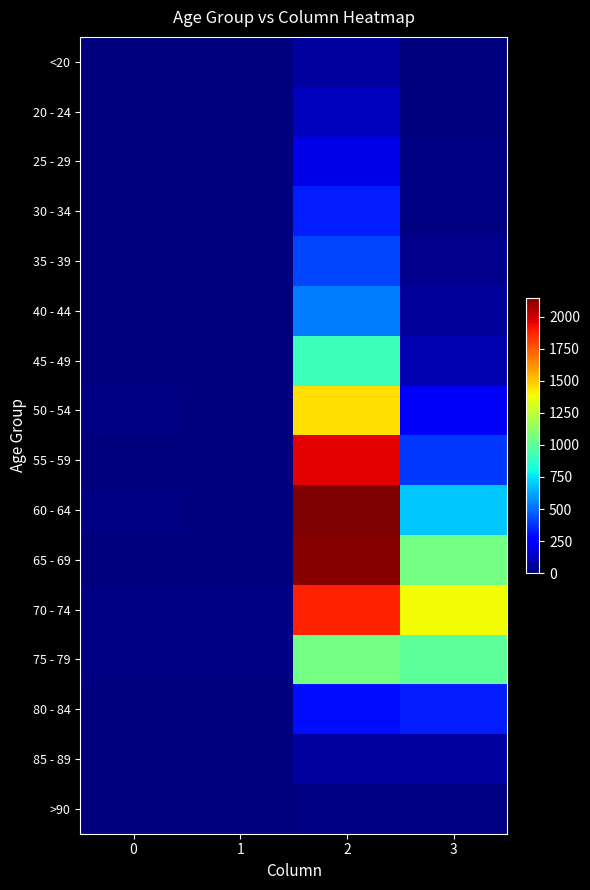

Reading left to right, extract all data points from this chart.

<20: 0=0	1=1	2=62	3=7
20 - 24: 0=1	1=0	2=121	3=2
25 - 29: 0=0	1=0	2=196	3=13
30 - 34: 0=0	1=2	2=333	3=14
35 - 39: 0=2	1=1	2=420	3=26
40 - 44: 0=0	1=1	2=530	3=53
45 - 49: 0=2	1=1	2=915	3=97
50 - 54: 0=9	1=3	2=1450	3=227
55 - 59: 0=8	1=6	2=1965	3=392
60 - 64: 0=11	1=8	2=2151	3=689
65 - 69: 0=6	1=6	2=2130	3=1057
70 - 74: 0=13	1=14	2=1882	3=1381
75 - 79: 0=10	1=12	2=1053	3=993
80 - 84: 0=7	1=4	2=296	3=333
85 - 89: 0=3	1=1	2=62	3=64
>90: 0=0	1=0	2=15	3=9